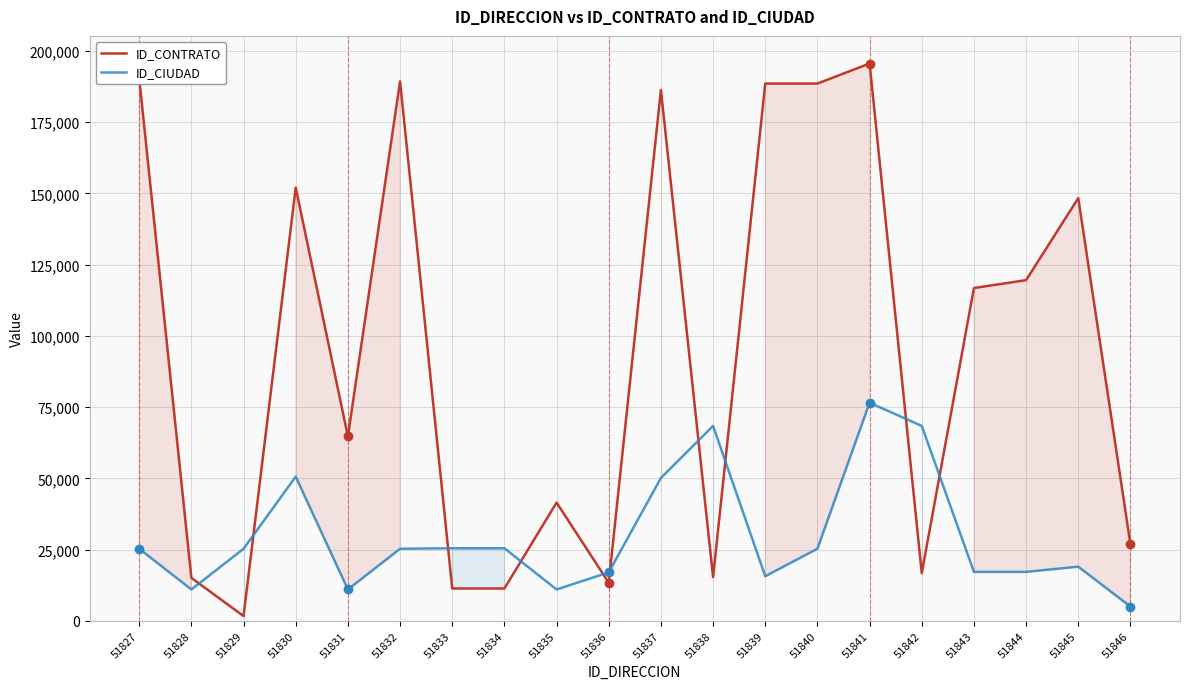

Is the value of ID_CIUDAD at 51833 greater than the value of ID_CONTRATO at 51844?

No